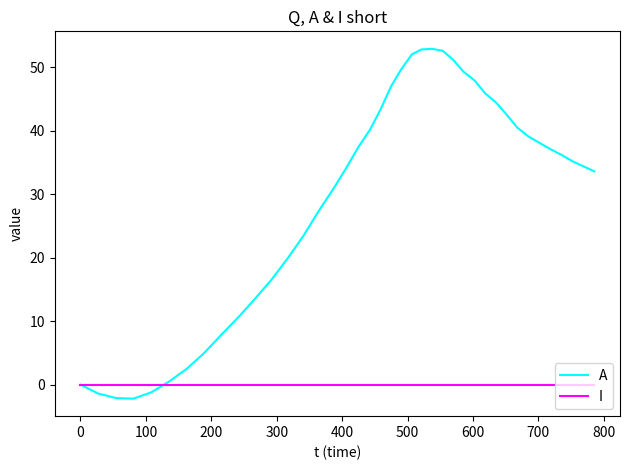

In A, how many points are higher than both neighbors (excluding endpoints)?

1